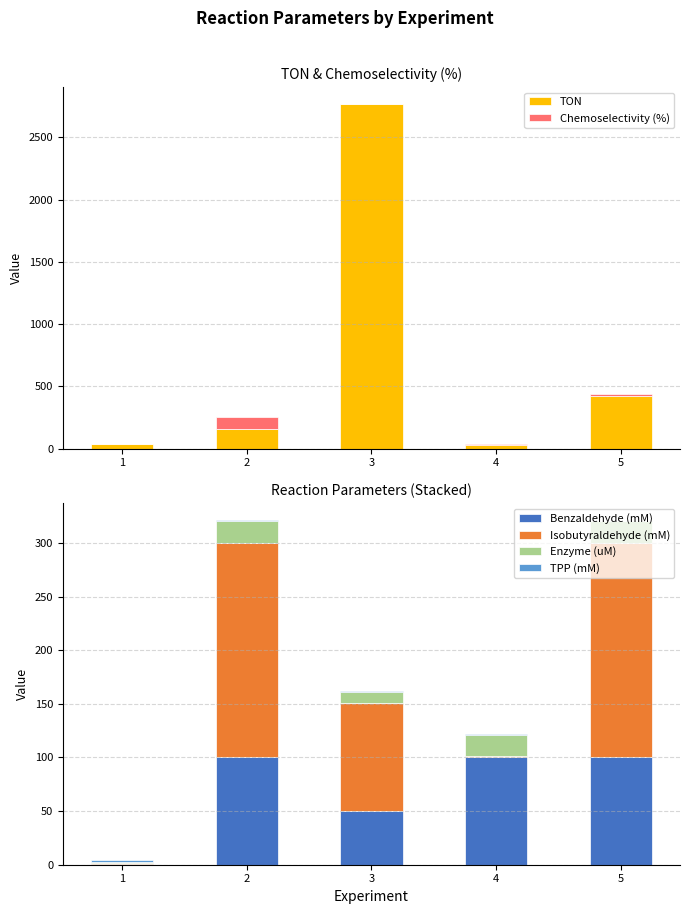

Is it true that Benzaldehyde (mM) equals 1.6 at 1?

False